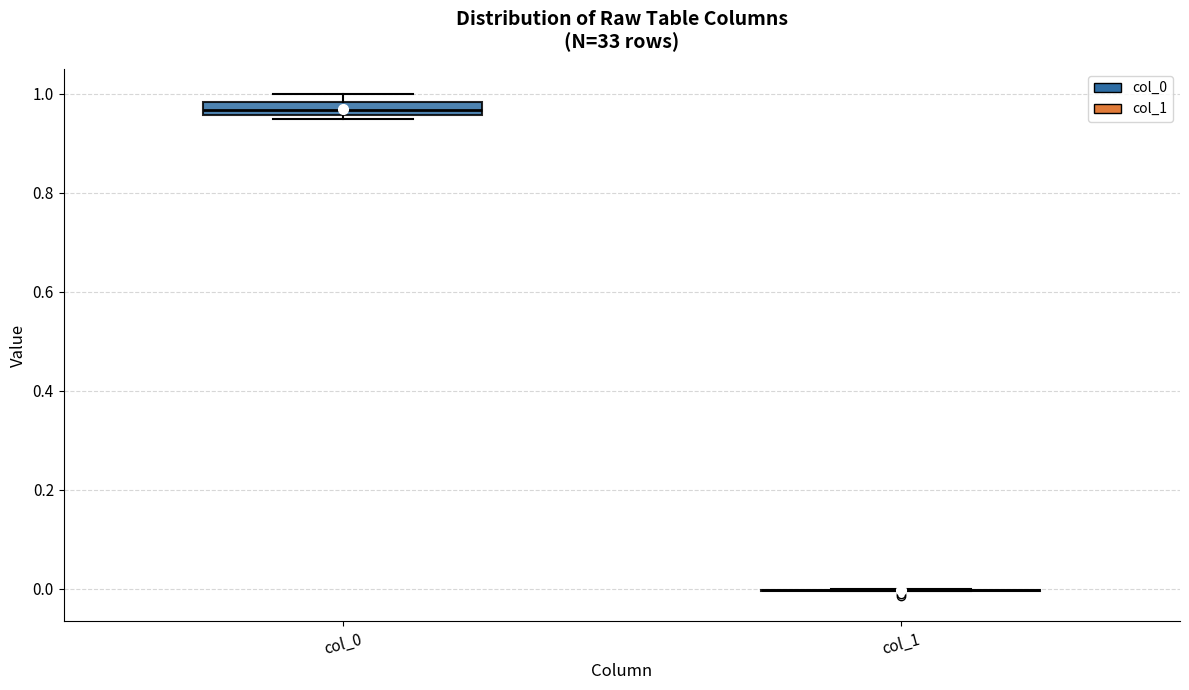

Comparing the boxes themselves (not the whiskers), which one is the tallest?

col_0